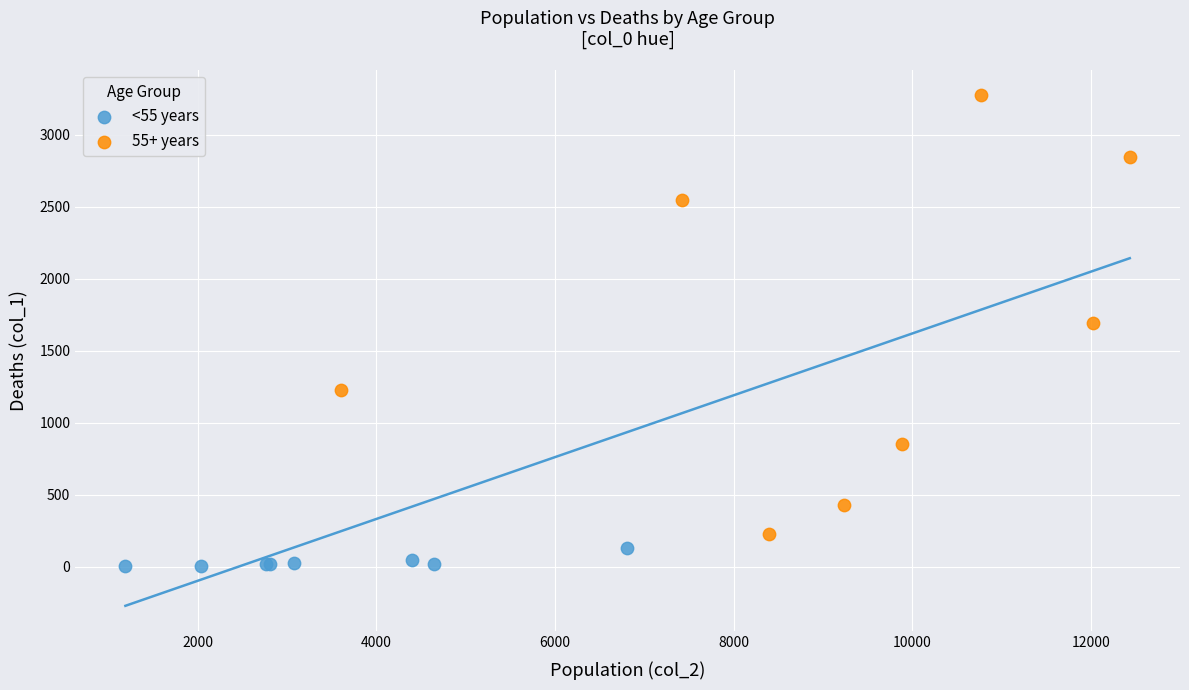

What are all the series names shown in the legend?

<55 years, 55+ years